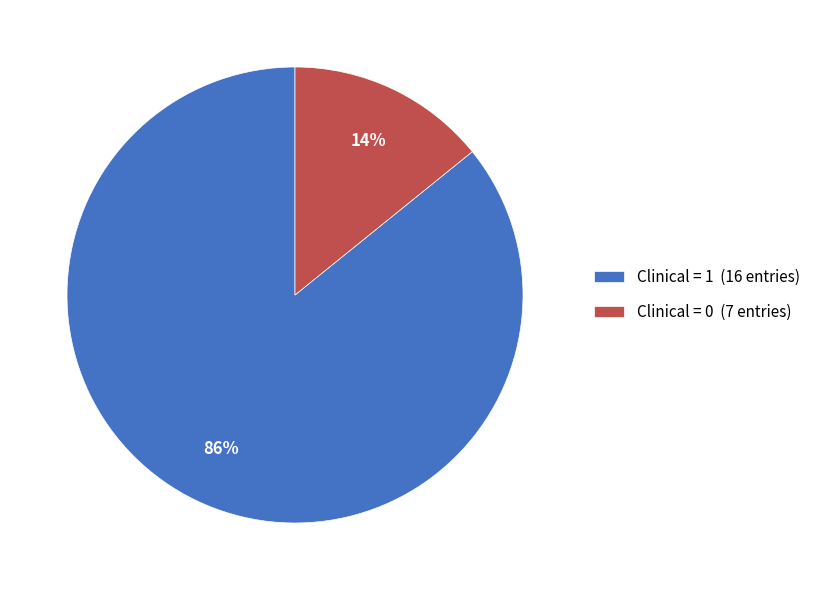

Is the sum of Clinical = 1 (16 entries) and Clinical = 0 (7 entries) greater than half?

Yes